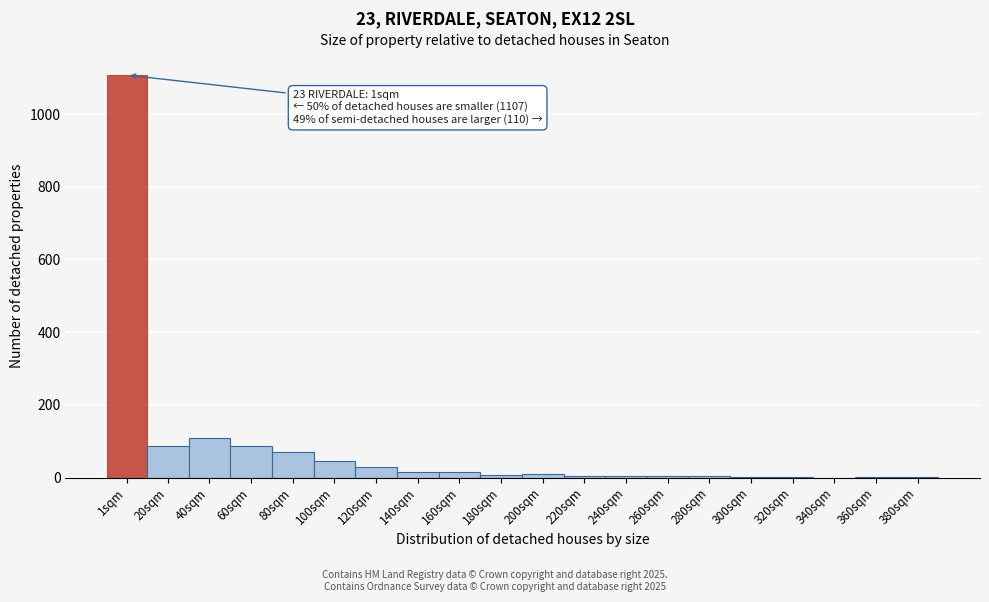

At which label is the value closest to 553?

40sqm